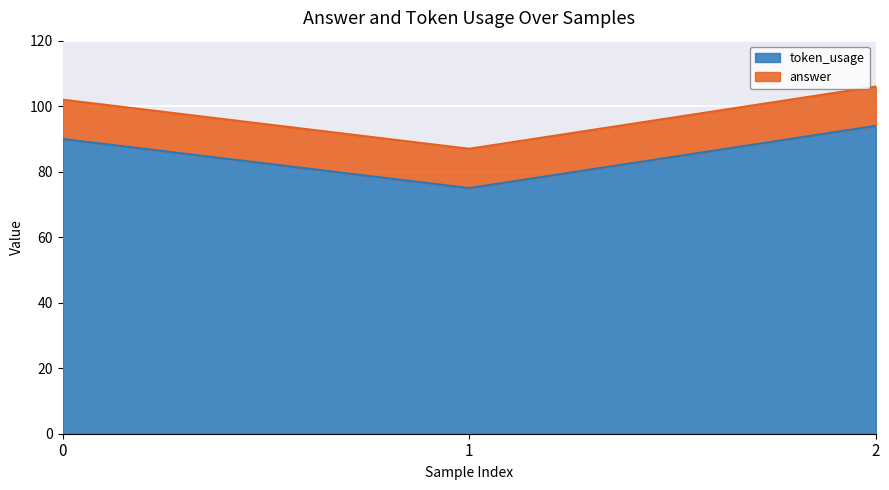

What is the minimum value shown in the chart?

75